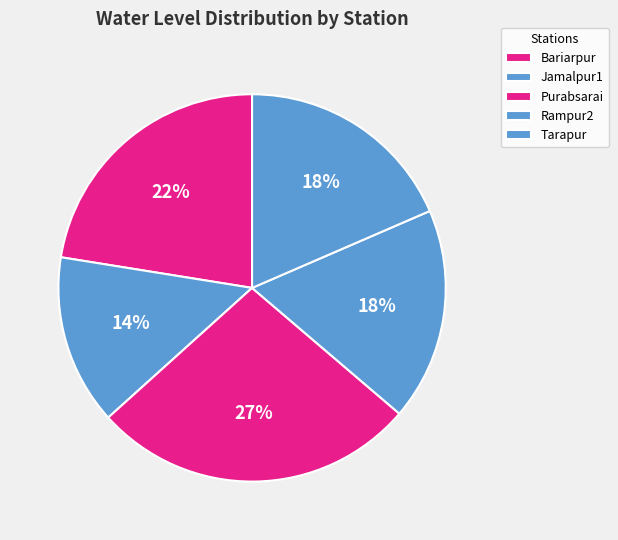

How many segments does this pie chart have?

5